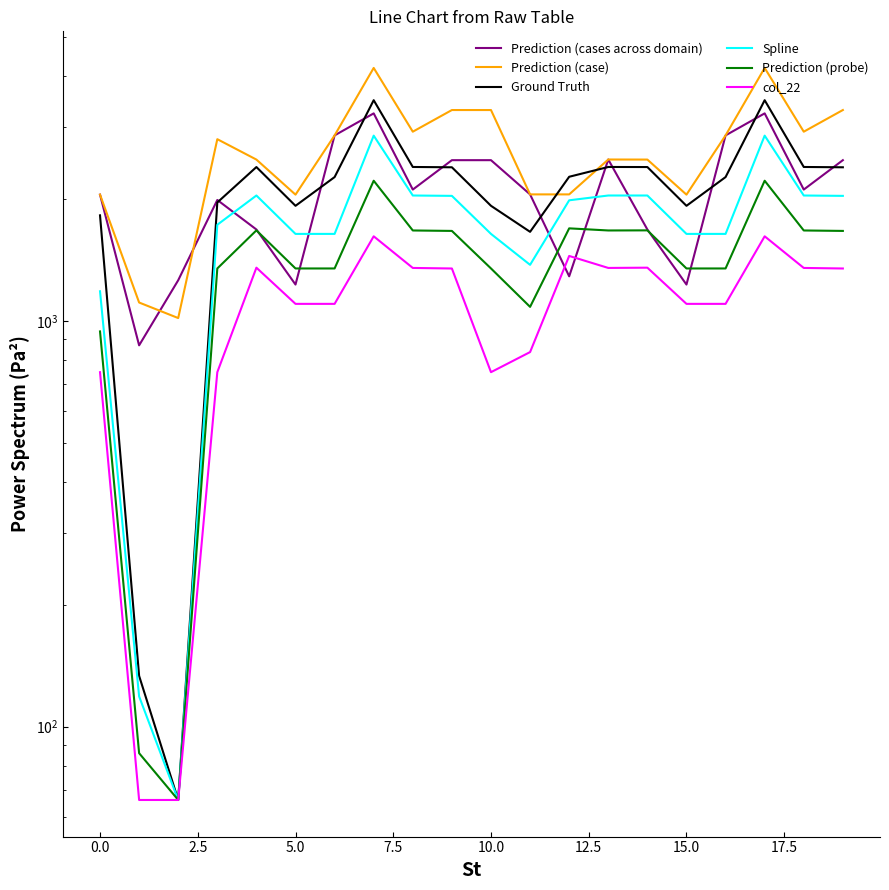

What is the label of the 1st point from the right?

19